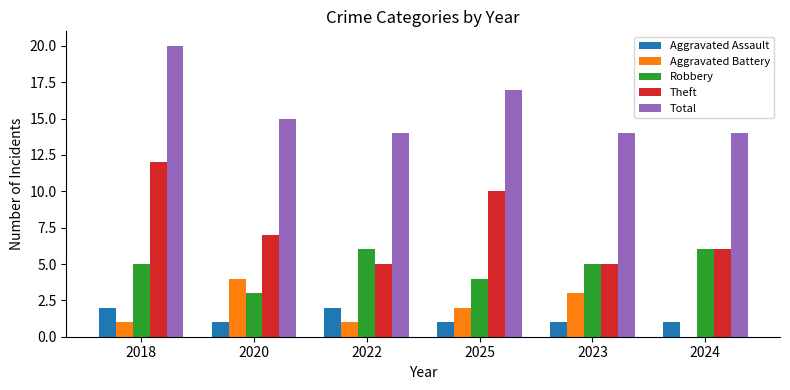

Are the bars horizontal?

No